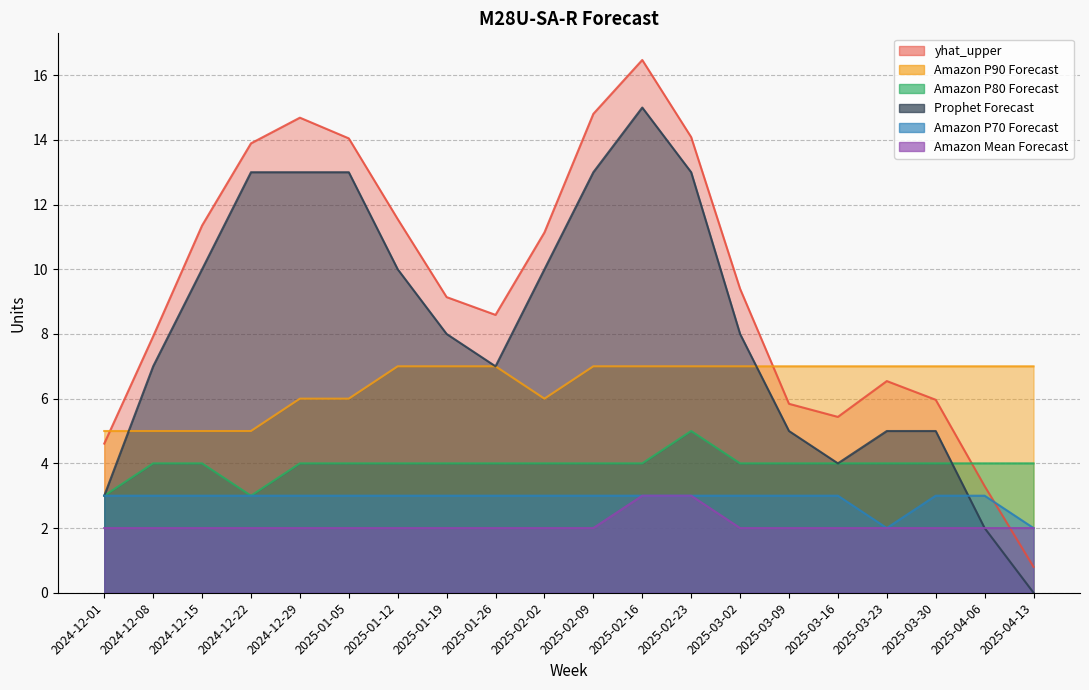

Reading left to right, what are all the values shown in this chart?

yhat_upper: 4.6	7.9	11.4	13.9	14.7	14.0	11.6	9.1	8.6	11.1	14.8	16.5	14.1	9.4	5.8	5.4	6.5	6.0	3.3	0.8
Prophet Forecast: 3.0	7.0	10.0	13.0	13.0	13.0	10.0	8.0	7.0	10.0	13.0	15.0	13.0	8.0	5.0	4.0	5.0	5.0	2.0	0.0
Amazon P90 Forecast: 5.0	5.0	5.0	5.0	6.0	6.0	7.0	7.0	7.0	6.0	7.0	7.0	7.0	7.0	7.0	7.0	7.0	7.0	7.0	7.0
Amazon P80 Forecast: 3.0	4.0	4.0	3.0	4.0	4.0	4.0	4.0	4.0	4.0	4.0	4.0	5.0	4.0	4.0	4.0	4.0	4.0	4.0	4.0
Amazon P70 Forecast: 3.0	3.0	3.0	3.0	3.0	3.0	3.0	3.0	3.0	3.0	3.0	3.0	3.0	3.0	3.0	3.0	2.0	3.0	3.0	2.0
Amazon Mean Forecast: 2.0	2.0	2.0	2.0	2.0	2.0	2.0	2.0	2.0	2.0	2.0	3.0	3.0	2.0	2.0	2.0	2.0	2.0	2.0	2.0